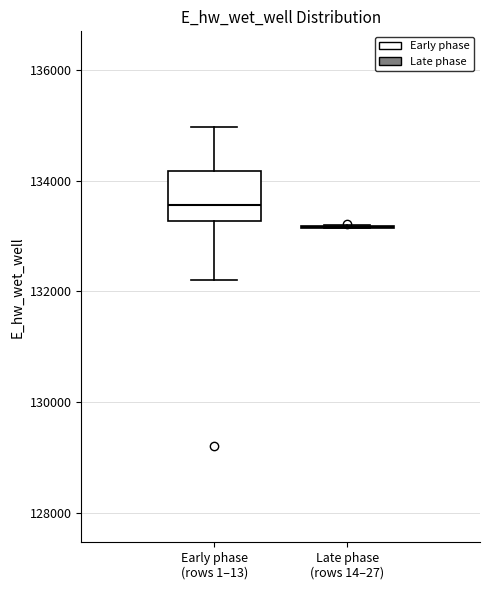

Reading left to right, read every box against the y-axis: the position of its median line, the range the box covers, and the ends of its whiskers. The values are not printed on the chart, so give them approximately, as read against the axis.

Early phase (rows 1–13): median 133600, box 133200 to 134200, whiskers 132200 to 135000
Late phase (rows 14–27): box collapsed to a line at 133200, whiskers 133200 to 133200